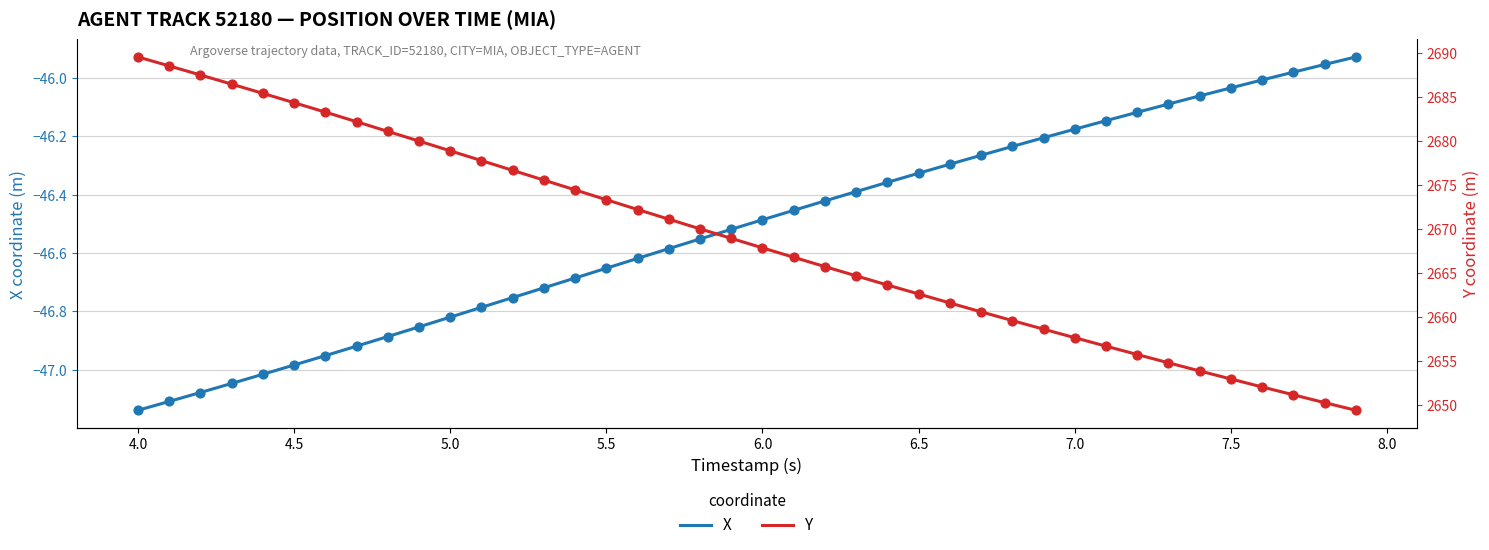

Which series reaches the maximum Y coordinate?

Y